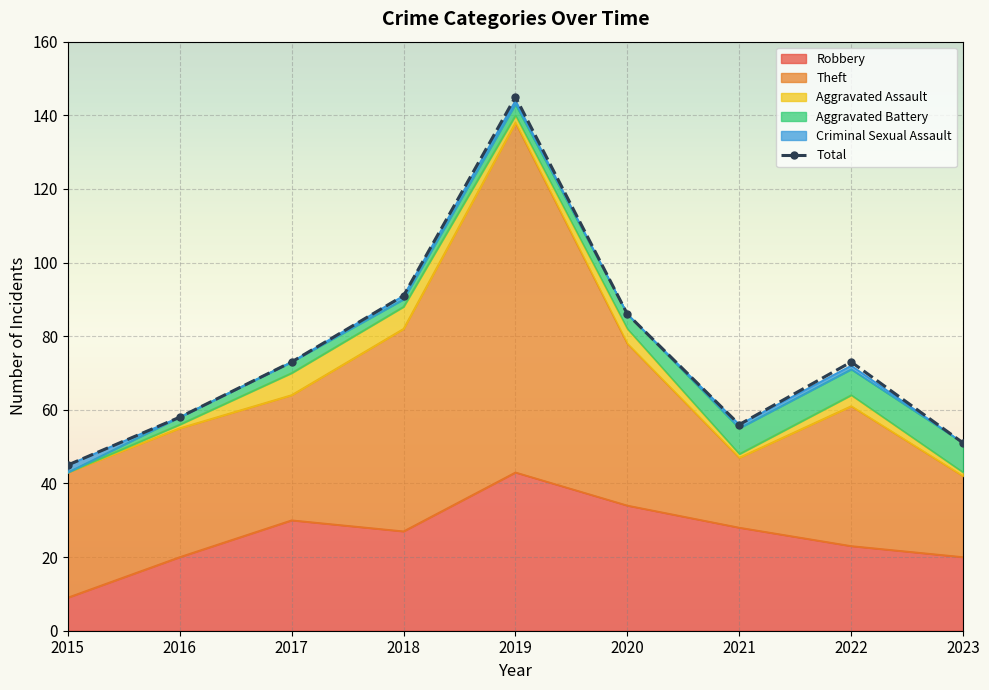

Which category has the highest value across all series?

2019